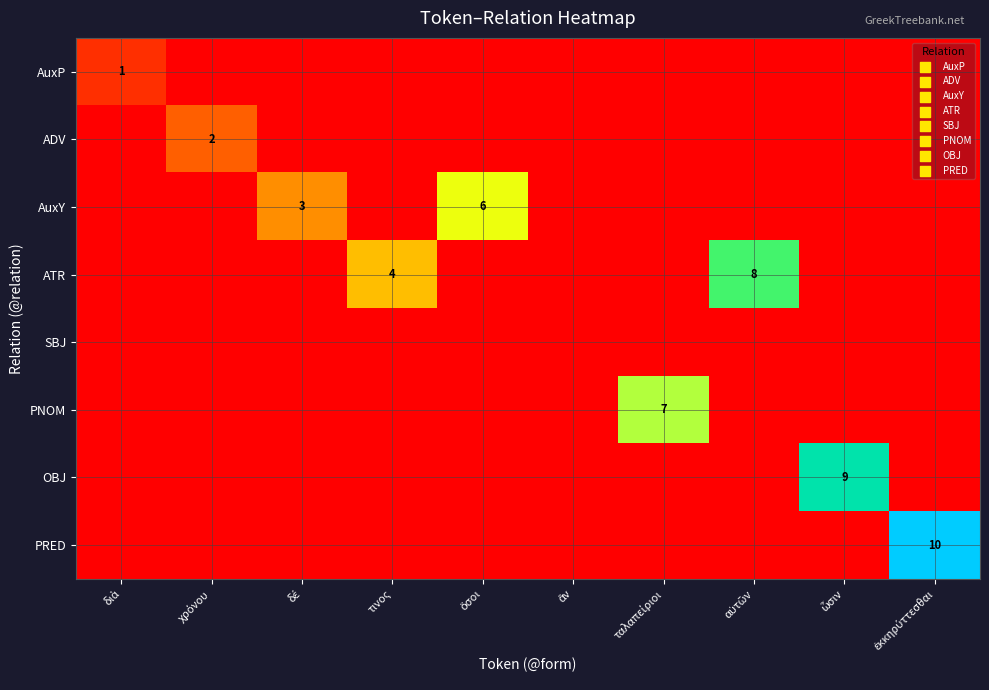

True or false: ATR has a value of 6 at τινος.

False